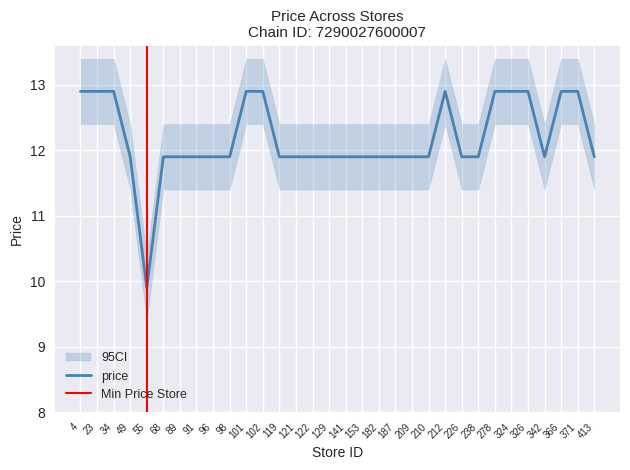

Reading right to left, what are all the values shown in this chart?

11.9	12.9	12.9	11.9	12.9	12.9	12.9	11.9	11.9	12.9	11.9	11.9	11.9	11.9	11.9	11.9	11.9	11.9	11.9	11.9	12.9	12.9	11.9	11.9	11.9	11.9	11.9	9.9	11.9	12.9	12.9	12.9